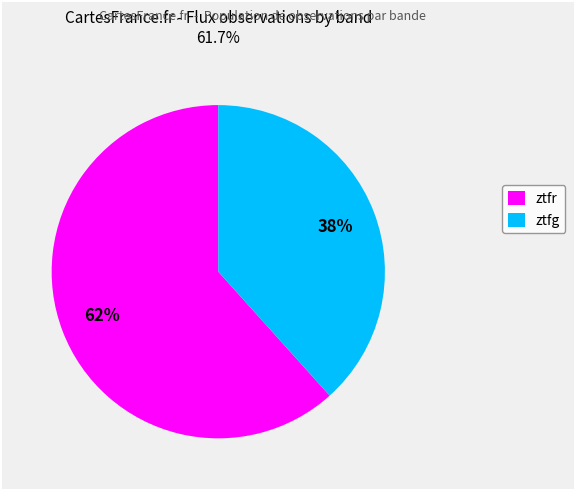

Which slice is the largest?

ztfr